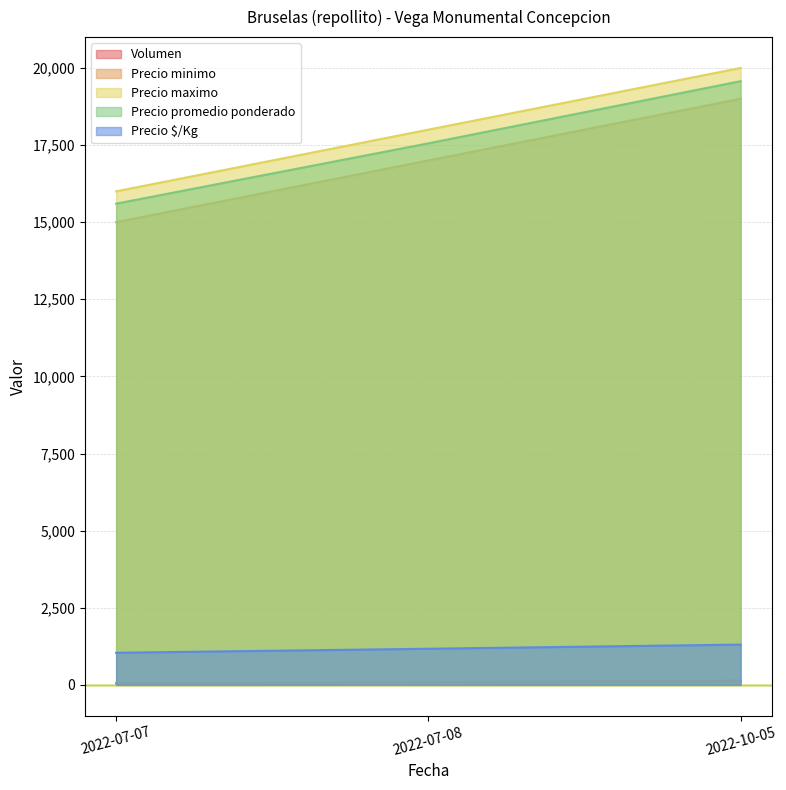

How many Precio minimo values are between 15000 and 19000?

3